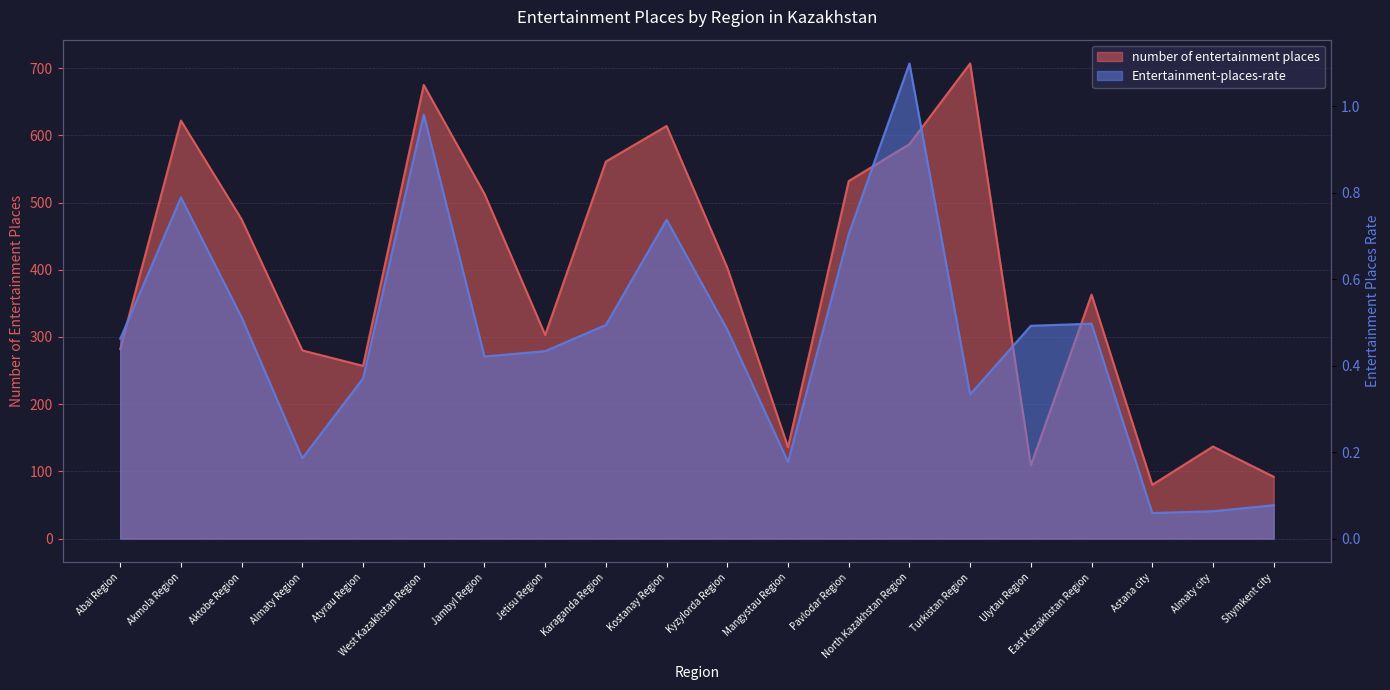

Reading left to right, transcribe all the data shown in this chart.

number of entertainment places: Abai Region=282.0	Akmola Region=622.0	Aktobe Region=475.0	Almaty Region=280.0	Atyrau Region=257.0	West Kazakhstan Region=675.0	Jambyl Region=513.0	Jetisu Region=303.0	Karaganda Region=561.0	Kostanay Region=614.0	Kyzylorda Region=403.0	Mangystau Region=136.0	Pavlodar Region=532.0	North Kazakhstan Region=587.0	Turkistan Region=707.0	Ulytau Region=109.0	East Kazakhstan Region=363.0	Astana city=80.0	Almaty city=137.0	Shymkent city=92.0
Entertainment-places-rate: Abai Region=0.5	Akmola Region=0.8	Aktobe Region=0.5	Almaty Region=0.2	Atyrau Region=0.4	West Kazakhstan Region=1.0	Jambyl Region=0.4	Jetisu Region=0.4	Karaganda Region=0.5	Kostanay Region=0.7	Kyzylorda Region=0.5	Mangystau Region=0.2	Pavlodar Region=0.7	North Kazakhstan Region=1.1	Turkistan Region=0.3	Ulytau Region=0.5	East Kazakhstan Region=0.5	Astana city=0.1	Almaty city=0.1	Shymkent city=0.1